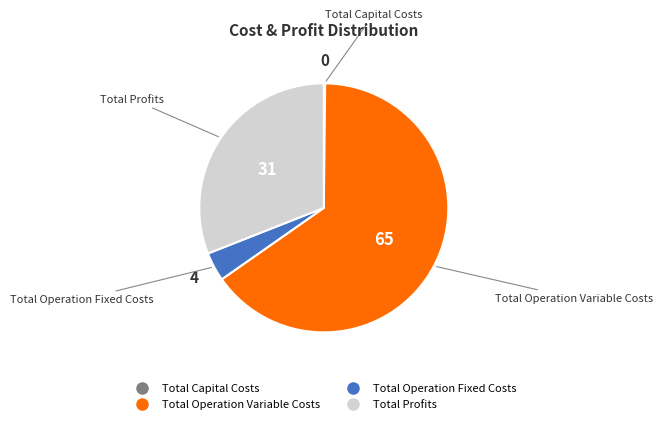

Is there any slice that represents more than half of the pie?

Yes